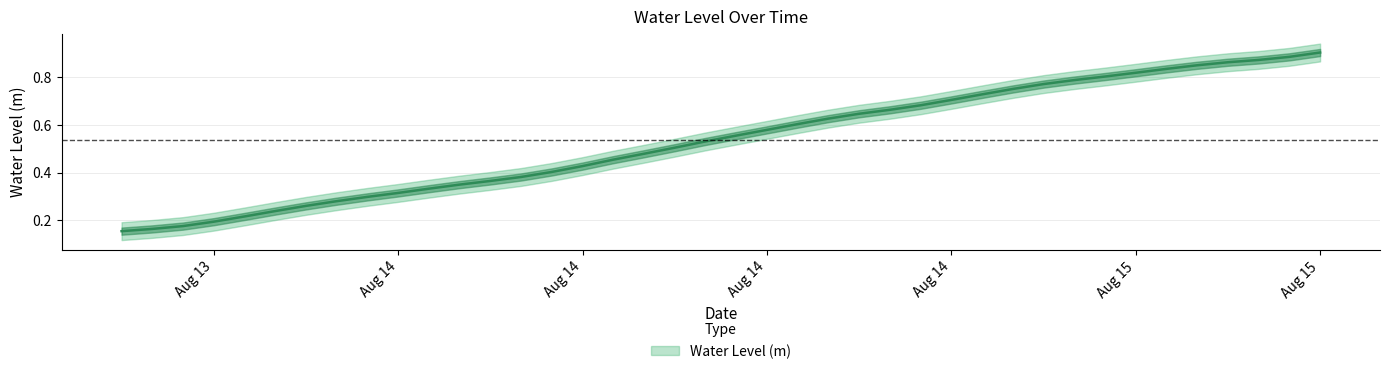

What is the change in value from Aug 13 to Aug 14?

+0.5